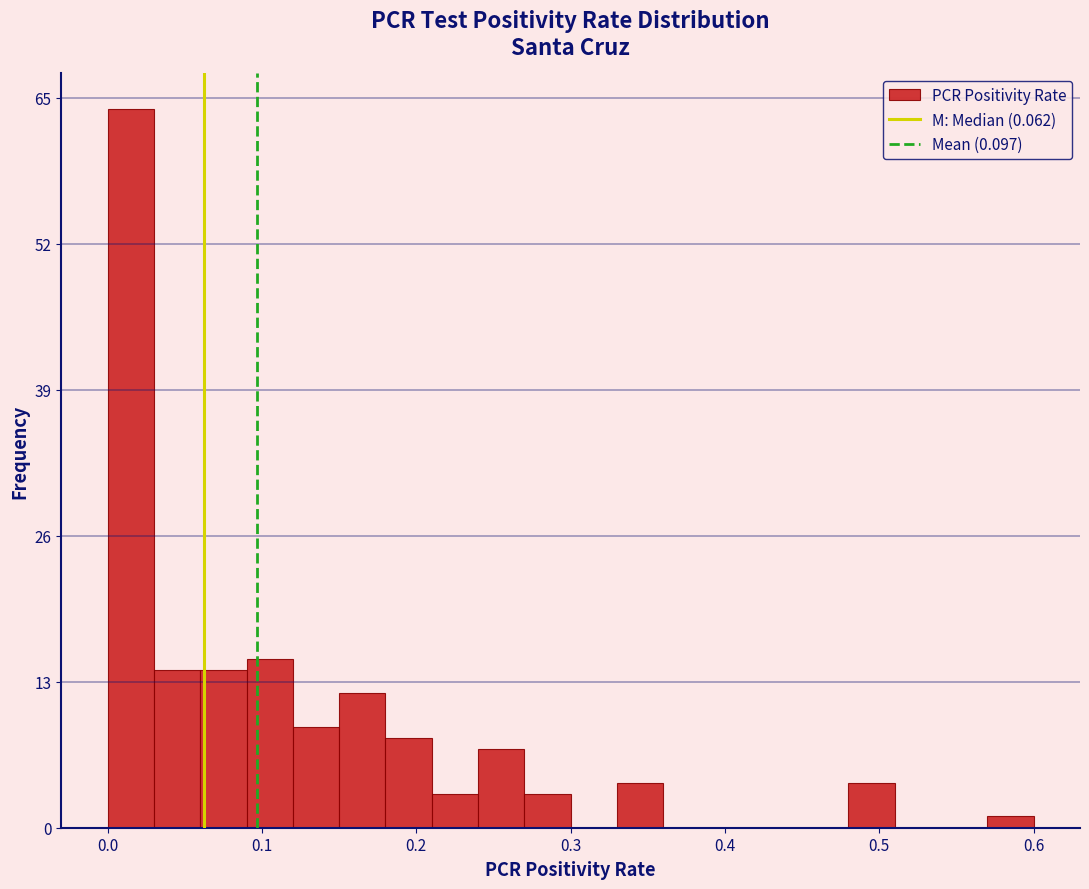

Around what value on the x-axis is the tallest bar? Give the approximate position of its centre, as read against the axis.

0.02